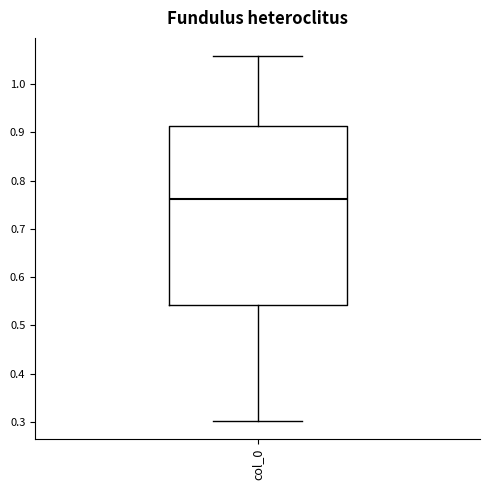

Where does the median line of the box for col_0 sit on the y-axis? The values are not printed on the chart, so give them approximately, as read against the axis.

0.76